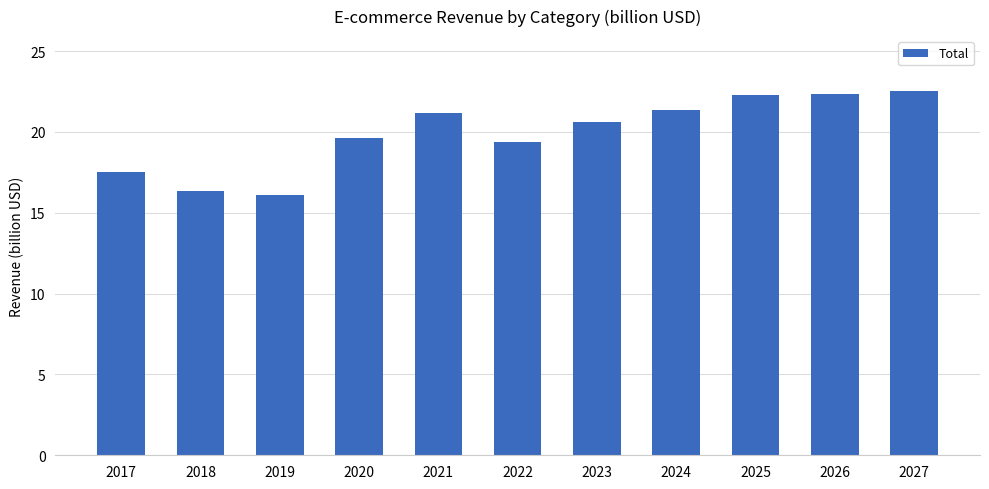

What is the value of the 11th bar from the left?

22.6